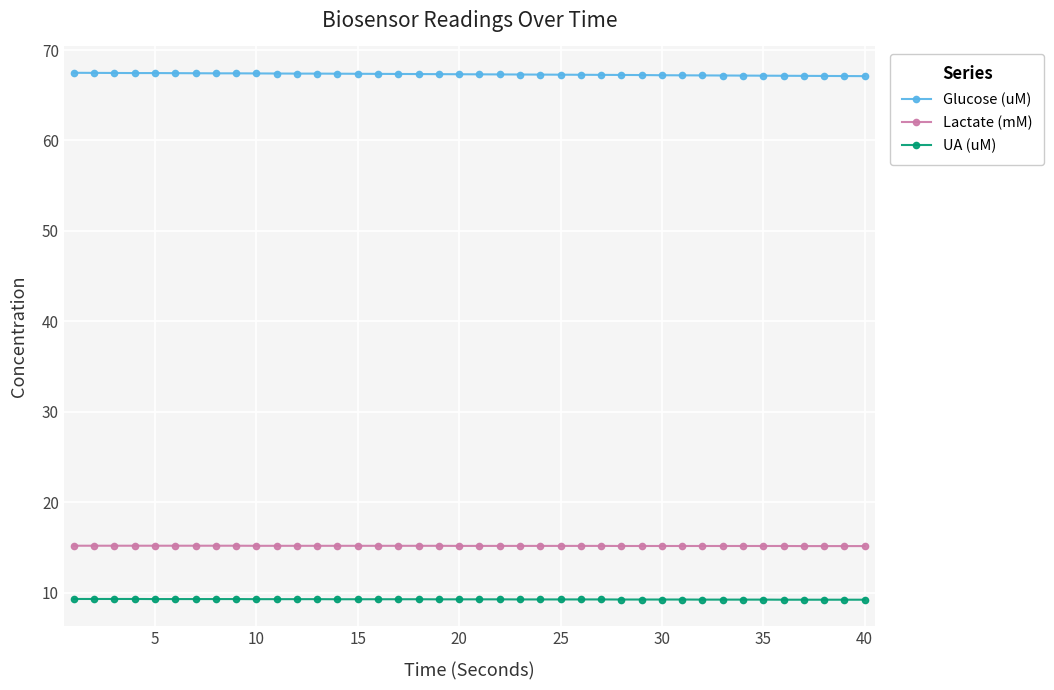

What is the average value of the Lactate (mM) series?

15.2